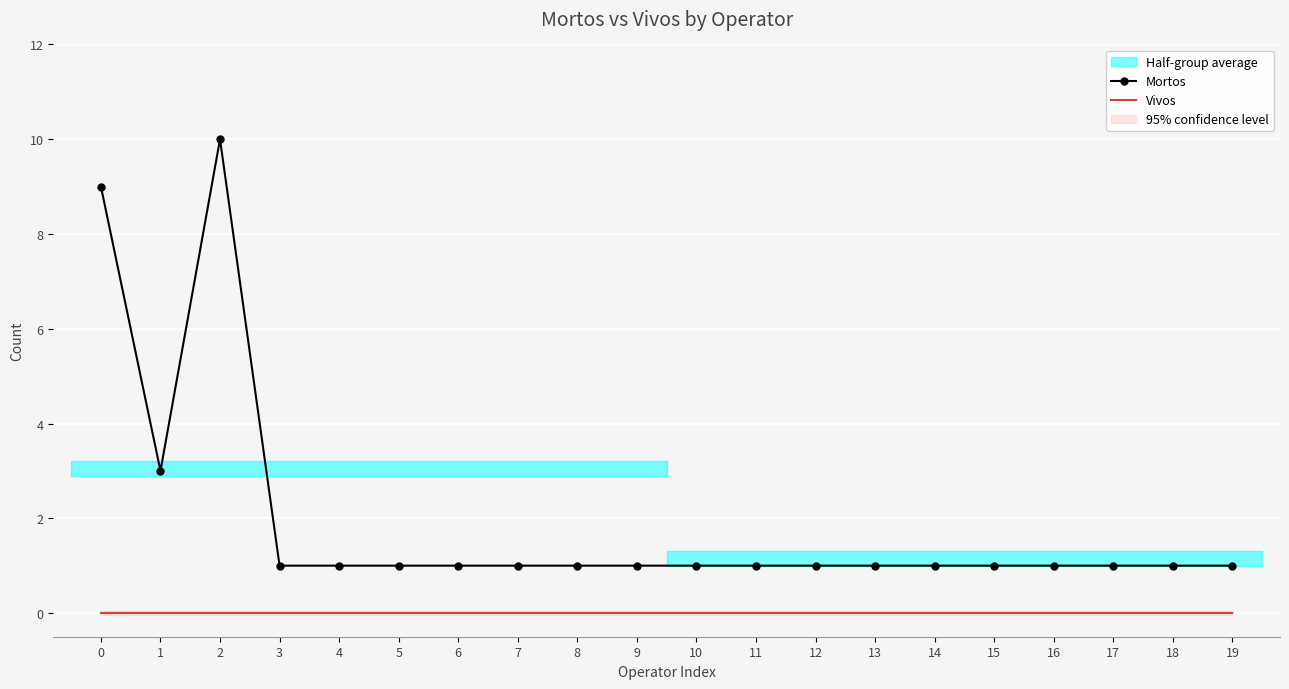

Rank the series at 17 from highest to lowest value.

Mortos, Vivos